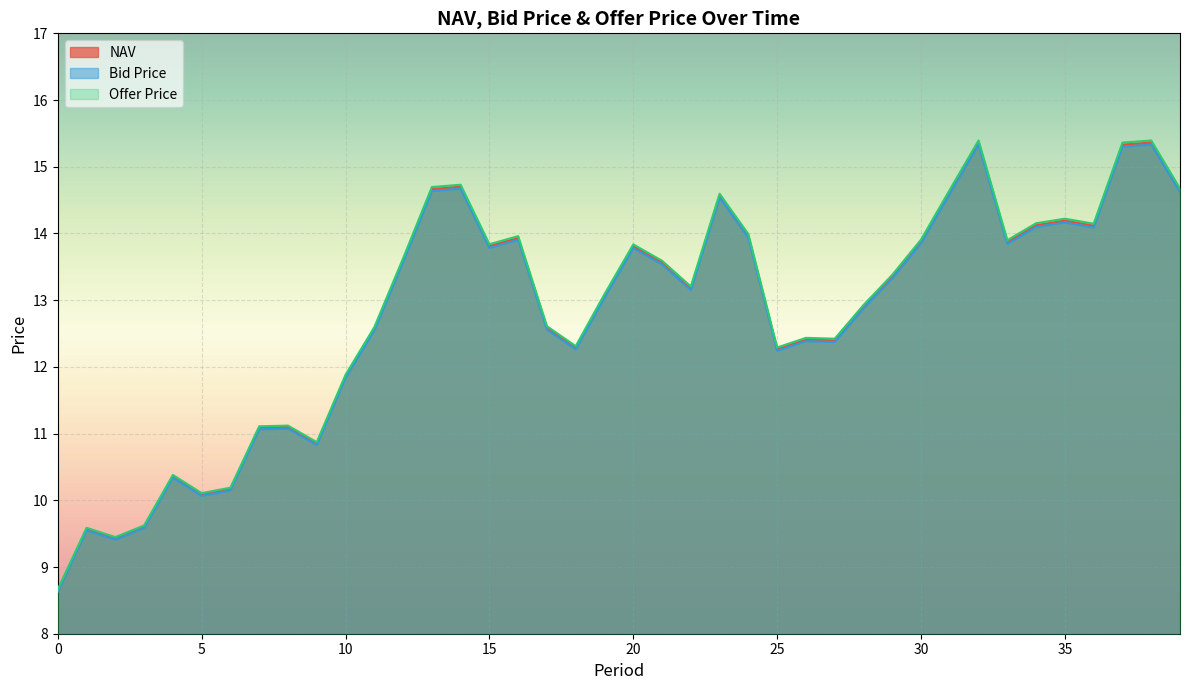

Reading right to left, transcribe all the data shown in this chart.

NAV: 14.6	15.4	15.3	14.1	14.2	14.1	13.9	15.4	14.6	13.9	13.4	12.9	12.4	12.4	12.3	14.0	14.6	13.2	13.6	13.8	13.1	12.3	12.6	13.9	13.8	14.7	14.7	13.6	12.6	11.9	10.9	11.1	11.1	10.2	10.1	10.4	9.6	9.4	9.6	8.6
Bid Price: 14.6	15.3	15.3	14.1	14.2	14.1	13.8	15.3	14.6	13.9	13.3	12.9	12.4	12.4	12.2	13.9	14.5	13.2	13.5	13.8	13.0	12.3	12.6	13.9	13.8	14.7	14.6	13.6	12.5	11.8	10.8	11.1	11.1	10.1	10.1	10.3	9.6	9.4	9.5	8.6
Offer Price: 14.7	15.4	15.4	14.1	14.2	14.2	13.9	15.4	14.7	13.9	13.4	12.9	12.4	12.4	12.3	14.0	14.6	13.2	13.6	13.8	13.1	12.3	12.6	14.0	13.8	14.7	14.7	13.6	12.6	11.9	10.9	11.1	11.1	10.2	10.1	10.4	9.6	9.4	9.6	8.7